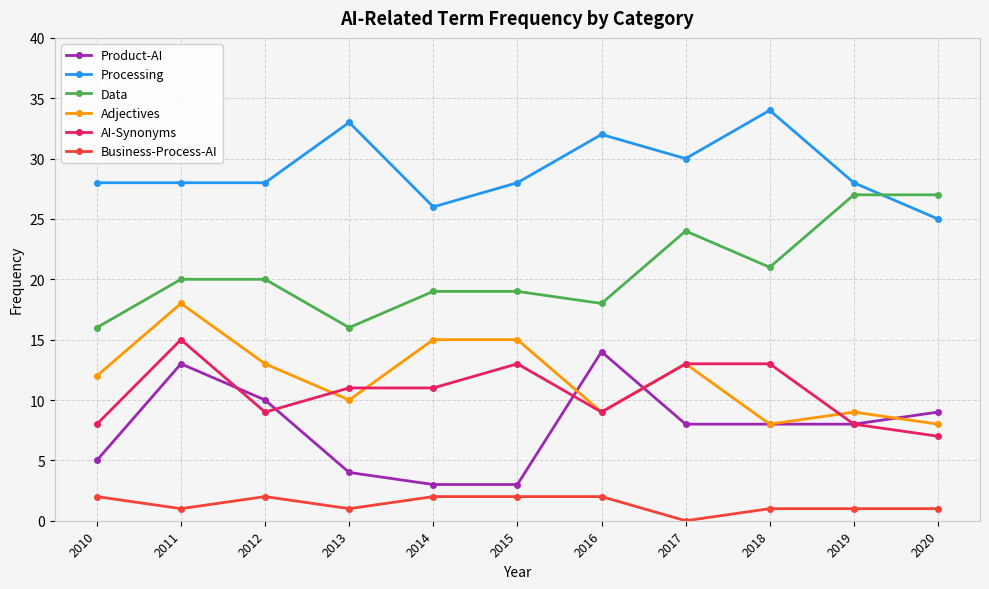

Where does the AI-Synonyms series first go above 11?

2011